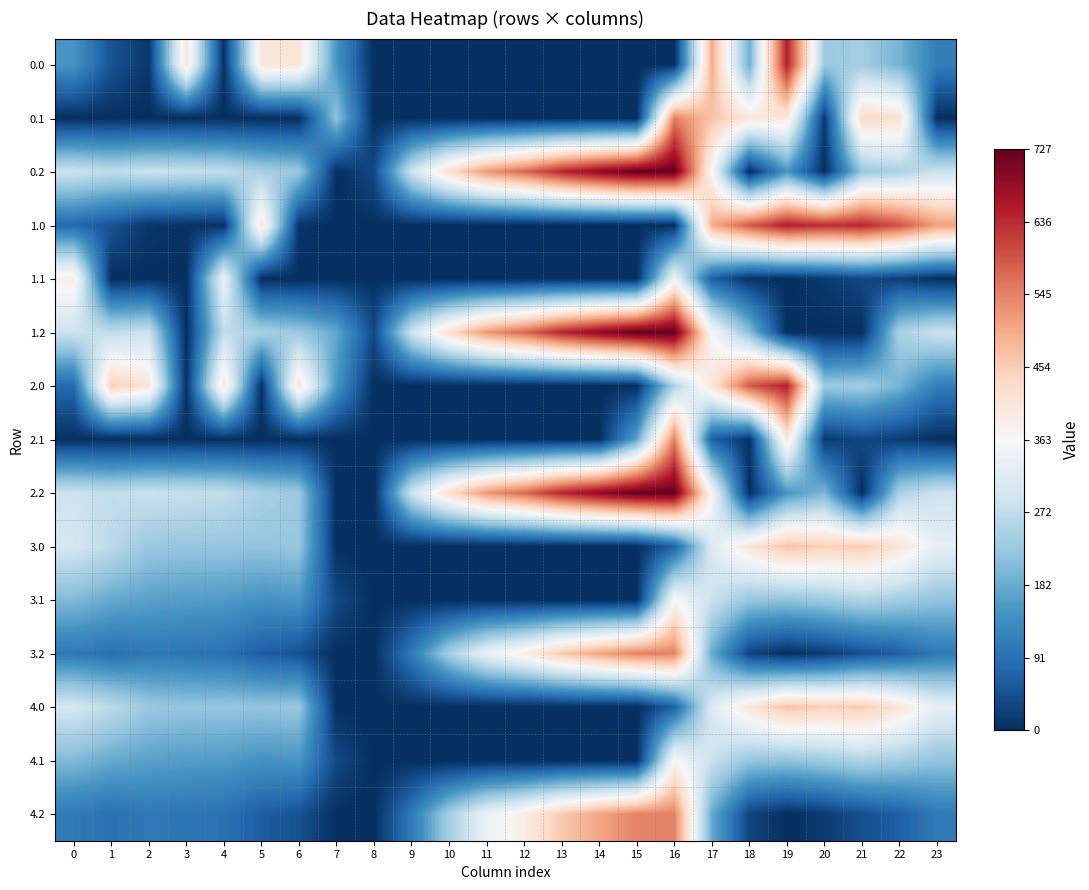

Reading right to left, extract all data points from this chart.

0.0: 23=111.3	22=192.3	21=238.4	20=229.9	19=649.2	18=186.7	17=494.8	16=0.0	15=0.0	14=0.0	13=0.0	12=0.0	11=0.0	10=0.0	9=0.0	8=0.0	7=150.1	6=408.0	5=403.8	4=4.9	3=404.4	2=10.3	1=49.5	0=148.6
0.1: 23=0.0	22=419.9	21=432.4	20=14.5	19=400.2	18=405.4	17=466.6	16=547.3	15=0.0	14=0.0	13=0.0	12=0.0	11=0.0	10=0.0	9=0.0	8=0.0	7=217.1	6=0.0	5=0.0	4=0.0	3=0.0	2=0.0	1=0.0	0=0.0
0.2: 23=287.5	22=247.4	21=226.4	20=0.0	19=151.0	18=0.0	17=362.4	16=726.6	15=725.8	14=687.4	13=640.4	12=571.2	11=520.6	10=423.5	9=288.5	8=35.3	7=0.0	6=228.8	5=245.0	4=274.4	3=281.0	2=285.5	1=272.7	0=287.1
1.0: 23=511.3	22=592.3	21=638.4	20=629.9	19=649.2	18=586.7	17=494.8	16=0.0	15=0.0	14=0.0	13=0.0	12=0.0	11=0.0	10=0.0	9=0.0	8=0.0	7=0.0	6=8.0	5=403.8	4=4.9	3=4.4	2=10.3	1=49.5	0=82.0
1.1: 23=0.0	22=19.9	21=32.4	20=14.5	19=0.2	18=5.4	17=66.6	16=347.9	15=0.0	14=0.0	13=0.0	12=0.0	11=0.0	10=0.0	9=0.0	8=0.0	7=0.0	6=0.0	5=0.0	4=339.6	3=0.0	2=0.0	1=0.0	0=384.6
1.2: 23=287.5	22=247.4	21=0.0	20=0.0	19=0.0	18=210.0	17=362.4	16=726.6	15=725.8	14=687.4	13=640.4	12=571.2	11=520.6	10=423.5	9=288.5	8=35.3	7=176.6	6=228.8	5=245.0	4=274.4	3=0.0	2=285.5	1=272.7	0=287.1
2.0: 23=111.3	22=192.3	21=238.4	20=229.9	19=649.2	18=586.7	17=405.1	16=250.9	15=0.0	14=0.0	13=0.0	12=0.0	11=0.0	10=0.0	9=0.0	8=0.0	7=150.1	6=408.0	5=3.8	4=404.9	3=4.4	2=410.3	1=449.5	0=82.0
2.1: 23=0.0	22=19.9	21=32.4	20=14.5	19=400.2	18=5.4	17=66.6	16=547.3	15=173.1	14=0.0	13=0.0	12=0.0	11=0.0	10=0.0	9=0.0	8=0.0	7=0.0	6=0.0	5=0.0	4=0.0	3=0.0	2=0.0	1=0.0	0=0.0
2.2: 23=287.5	22=247.4	21=0.0	20=199.2	19=151.0	18=0.0	17=362.4	16=726.6	15=725.8	14=687.4	13=640.4	12=571.2	11=520.6	10=423.5	9=288.5	8=0.0	7=0.0	6=228.8	5=245.0	4=274.4	3=281.0	2=285.5	1=272.7	0=287.1
3.0: 23=329.6	22=410.6	21=456.7	20=448.2	19=467.6	18=405.0	17=313.2	16=69.2	15=0.0	14=0.0	13=0.0	12=0.0	11=0.0	10=0.0	9=0.0	8=0.0	7=0.0	6=226.3	5=222.1	4=223.2	3=222.7	2=228.7	1=267.8	0=300.3
3.1: 23=217.7	22=238.2	21=250.7	20=232.8	19=218.5	18=223.7	17=284.9	16=365.6	15=0.0	14=0.0	13=0.0	12=0.0	11=0.0	10=0.0	9=0.0	8=0.0	7=35.5	6=150.5	5=144.1	4=158.0	3=161.0	2=166.3	1=179.4	0=202.9
3.2: 23=105.8	22=65.8	21=44.7	20=17.5	19=0.0	18=28.4	17=180.7	16=544.9	15=544.2	14=505.8	13=458.8	12=389.5	11=339.0	10=241.9	9=106.8	8=0.0	7=0.0	6=47.1	5=63.4	4=92.7	3=99.3	2=103.9	1=91.1	0=105.4
4.0: 23=329.6	22=410.6	21=456.7	20=448.2	19=467.6	18=405.0	17=313.2	16=69.2	15=0.0	14=0.0	13=0.0	12=0.0	11=0.0	10=0.0	9=0.0	8=0.0	7=0.0	6=226.3	5=222.1	4=223.2	3=222.7	2=228.7	1=267.8	0=300.3
4.1: 23=217.7	22=238.2	21=250.7	20=232.8	19=218.5	18=223.7	17=284.9	16=365.6	15=0.0	14=0.0	13=0.0	12=0.0	11=0.0	10=0.0	9=0.0	8=0.0	7=35.5	6=150.5	5=144.1	4=158.0	3=161.0	2=166.3	1=179.4	0=202.9
4.2: 23=105.8	22=65.8	21=44.7	20=17.5	19=0.0	18=28.4	17=180.7	16=544.9	15=544.2	14=505.8	13=458.8	12=389.5	11=339.0	10=241.9	9=106.8	8=0.0	7=0.0	6=47.1	5=63.4	4=92.7	3=99.3	2=103.9	1=91.1	0=105.4